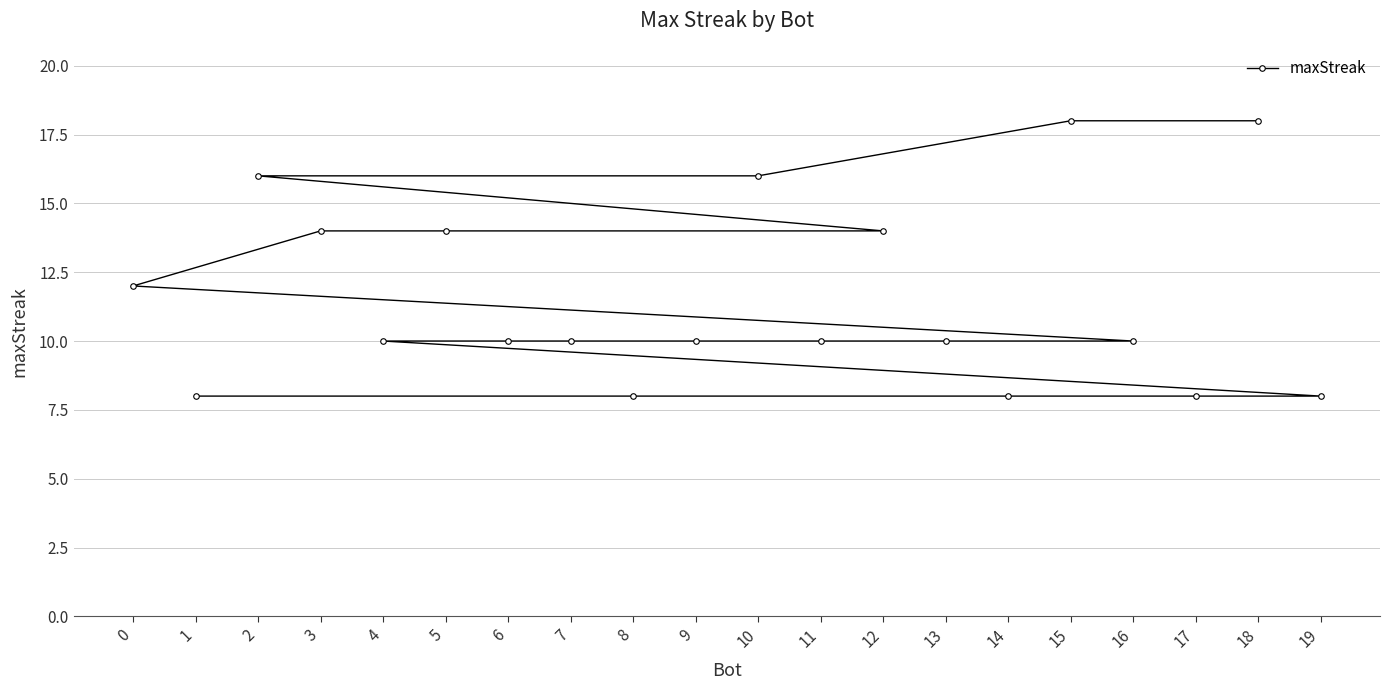

Reading left to right, transcribe all the data shown in this chart.

0=12	1=8	2=16	3=14	4=10	5=14	6=10	7=10	8=8	9=10	10=16	11=10	12=14	13=10	14=8	15=18	16=10	17=8	18=18	19=8